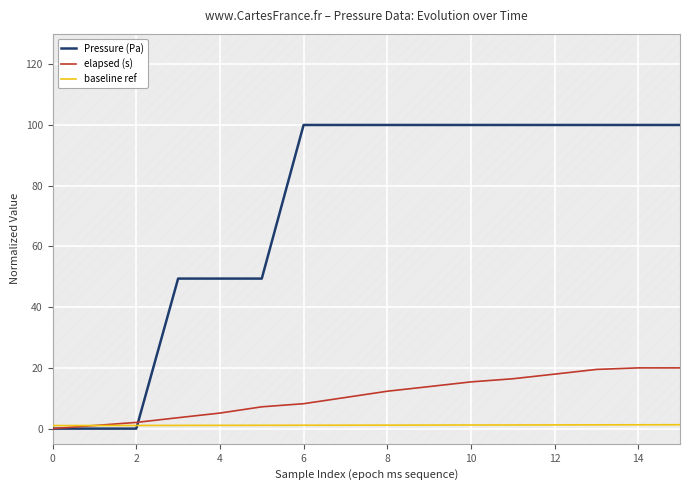

Is it true that Pressure (Pa) equals 24.4 at 12?

False